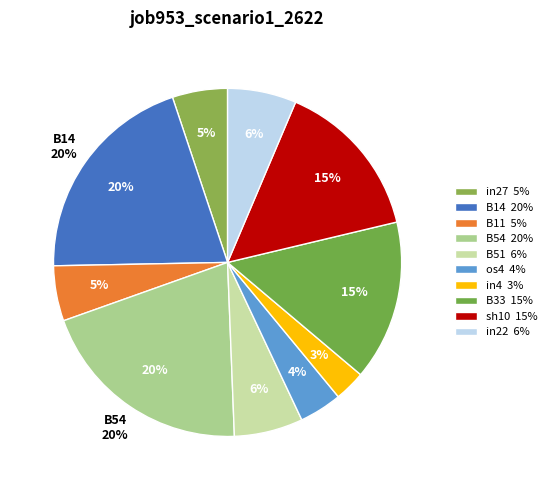

How many slices are in this pie chart?

10